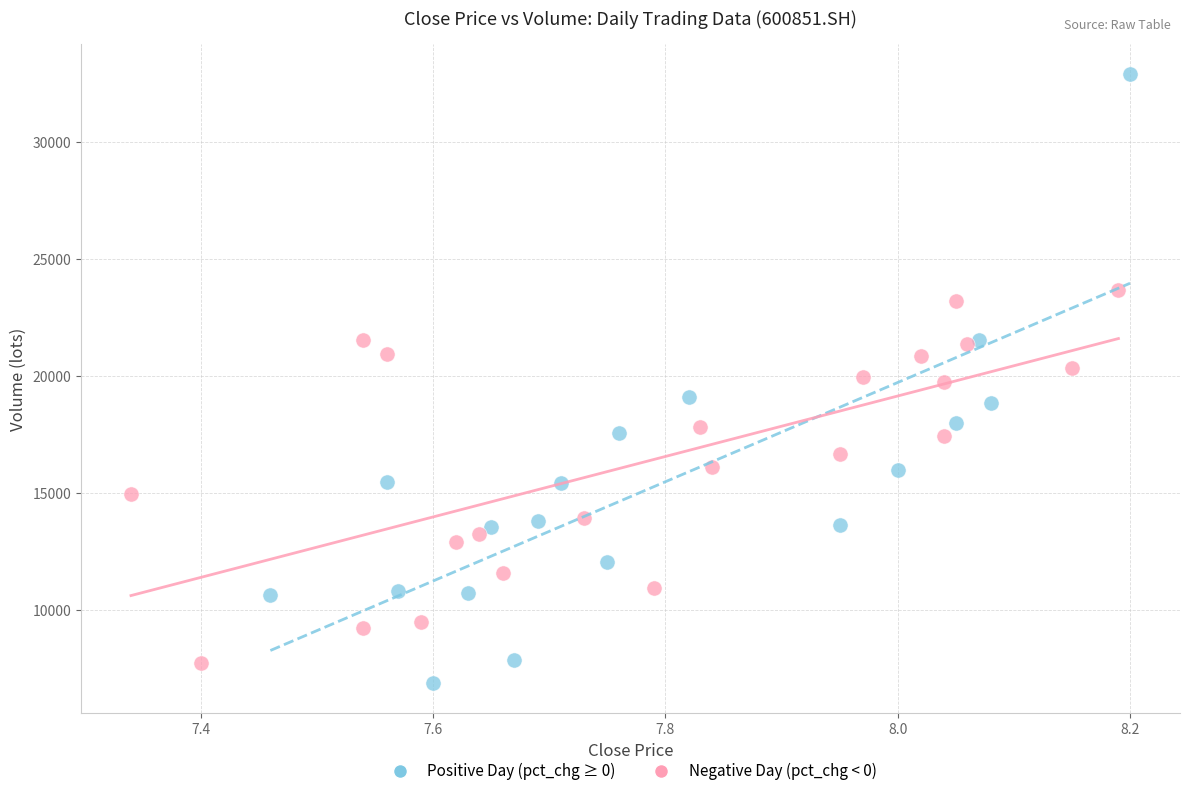

Which series contains the highest Y value?

Positive Day (pct_chg ≥ 0)